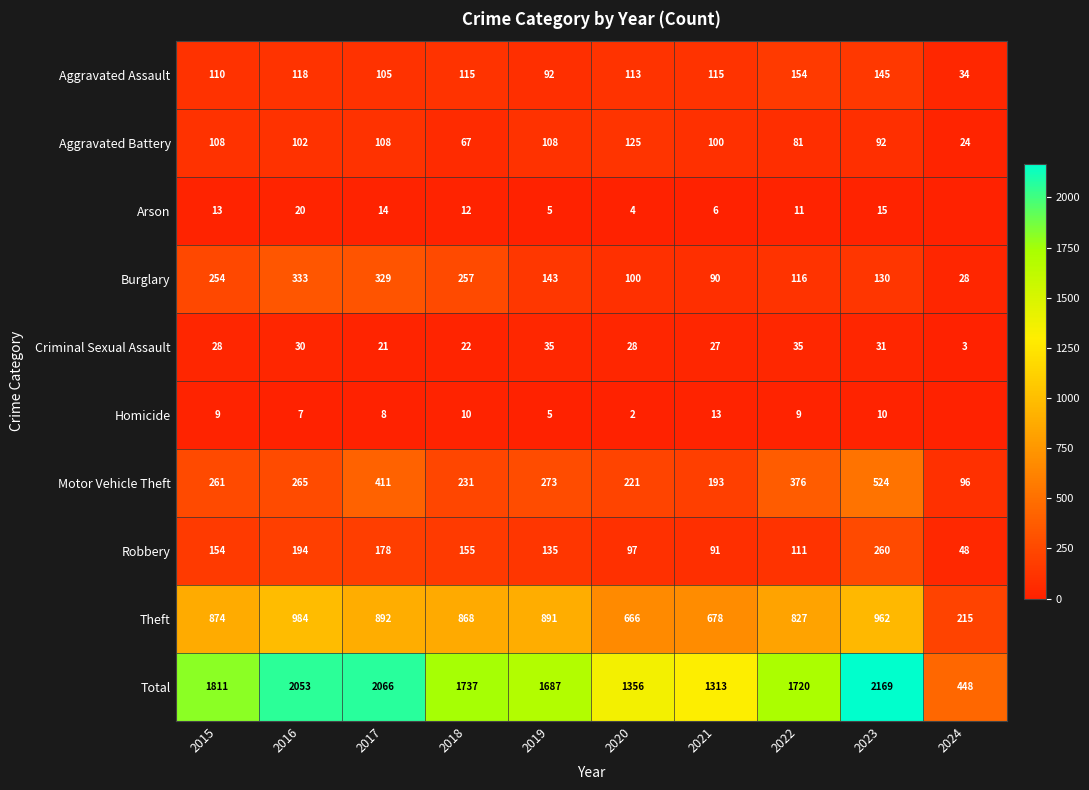

At 2018, list the series in order from smallest to largest.

Homicide, Arson, Criminal Sexual Assault, Aggravated Battery, Aggravated Assault, Robbery, Motor Vehicle Theft, Burglary, Theft, Total